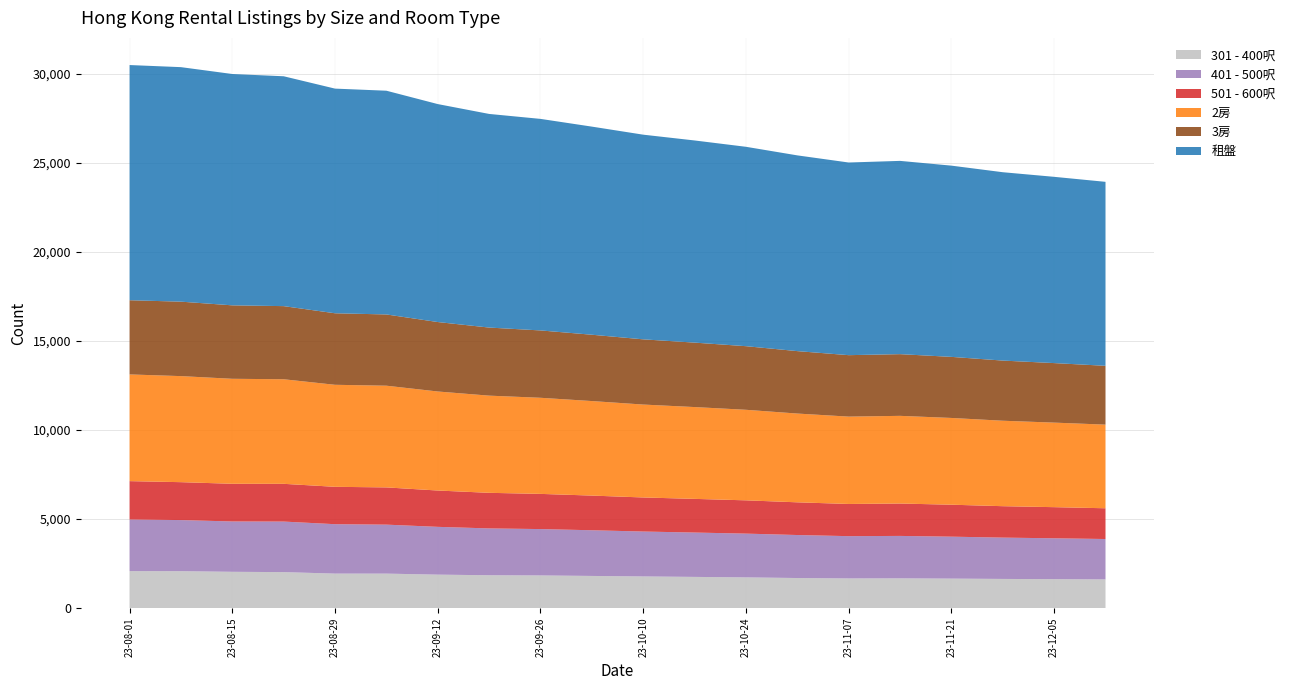

Reading left to right, list all the values displayed in this chart.

301 - 400呎: 2075	2072	2037	2020	1936	1935	1878	1844	1833	1805	1777	1751	1724	1688	1665	1670	1655	1637	1624	1610
401 - 500呎: 2898	2868	2825	2836	2773	2749	2682	2628	2602	2564	2520	2489	2456	2413	2373	2381	2354	2319	2294	2267
501 - 600呎: 2153	2128	2115	2119	2098	2090	2039	1998	1975	1946	1912	1890	1868	1836	1806	1818	1794	1764	1747	1726
2房: 5989	5952	5893	5869	5726	5708	5558	5454	5394	5305	5215	5153	5082	4982	4903	4921	4869	4796	4745	4694
3房: 4164	4179	4122	4104	4014	3999	3898	3821	3780	3723	3660	3617	3570	3504	3449	3463	3428	3376	3341	3302
租盤: 13200	13162	12984	12901	12609	12557	12233	11990	11873	11680	11487	11346	11191	10986	10813	10847	10733	10572	10454	10325